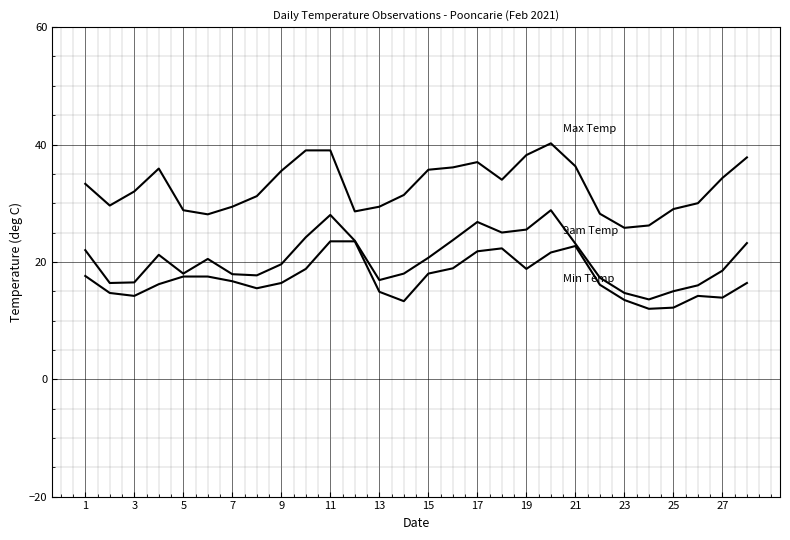

How many lines are shown in the chart?

3